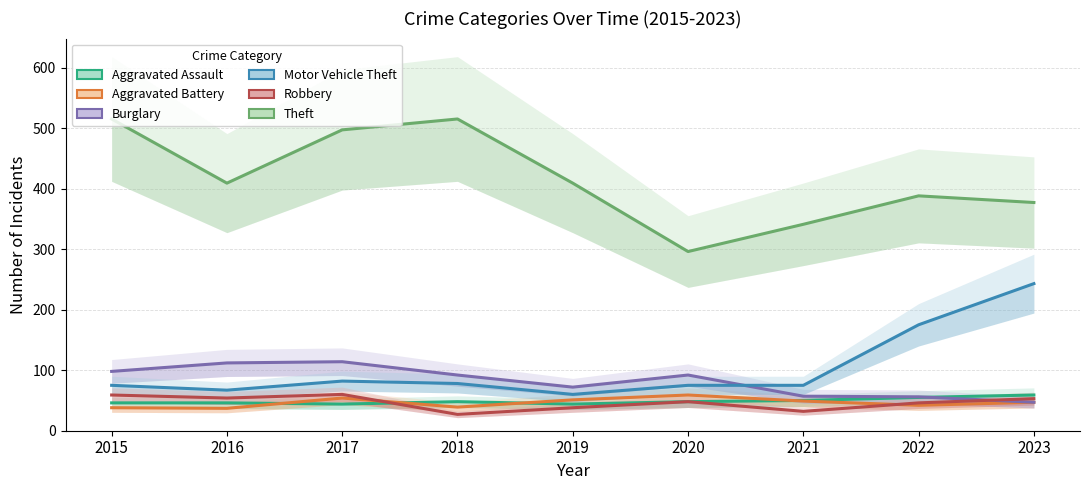

The Aggravated Assault series shows 70 at 2019. True or false?

False